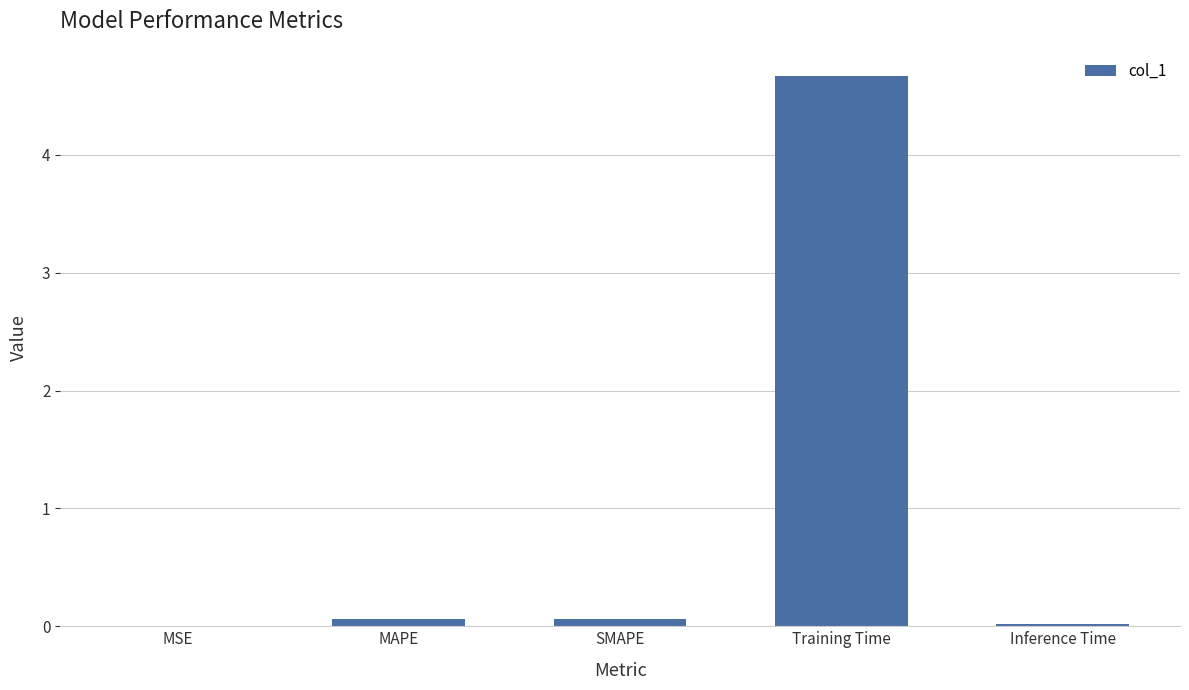

What is the sum of all values?

4.8